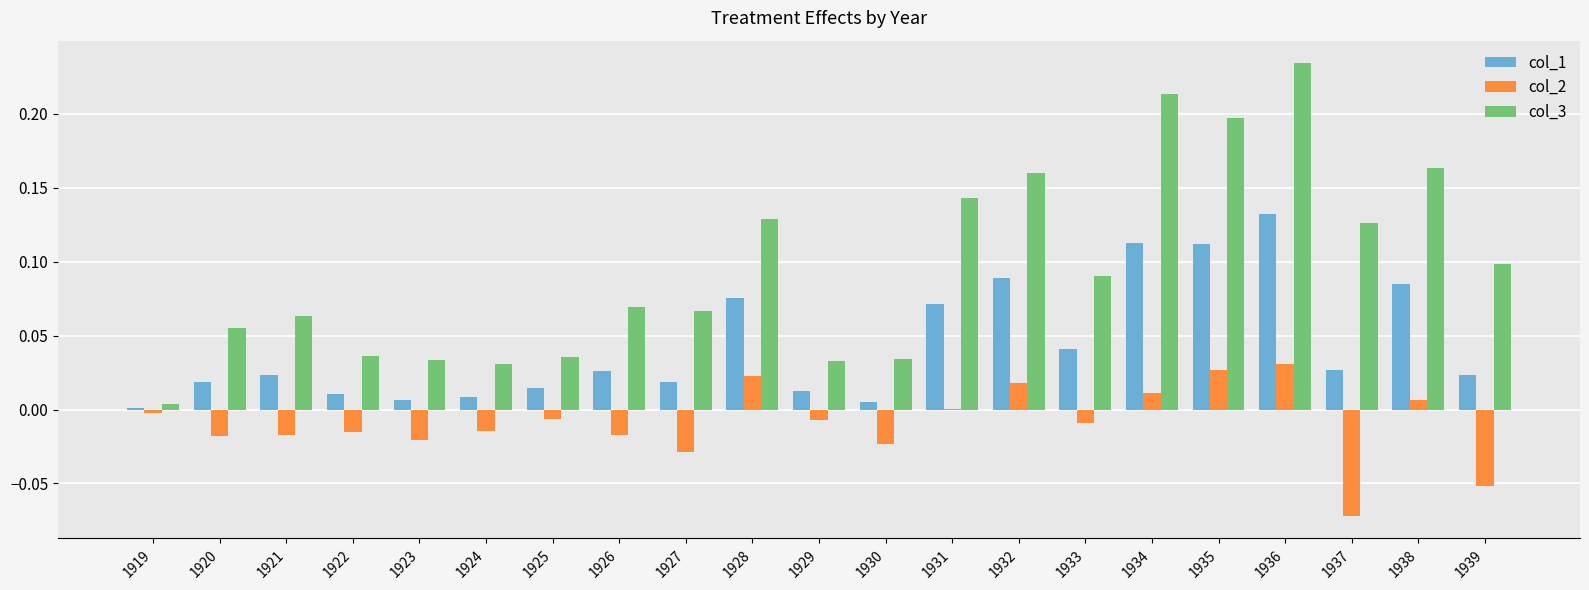

Which label corresponds to the largest value in the chart?

1936